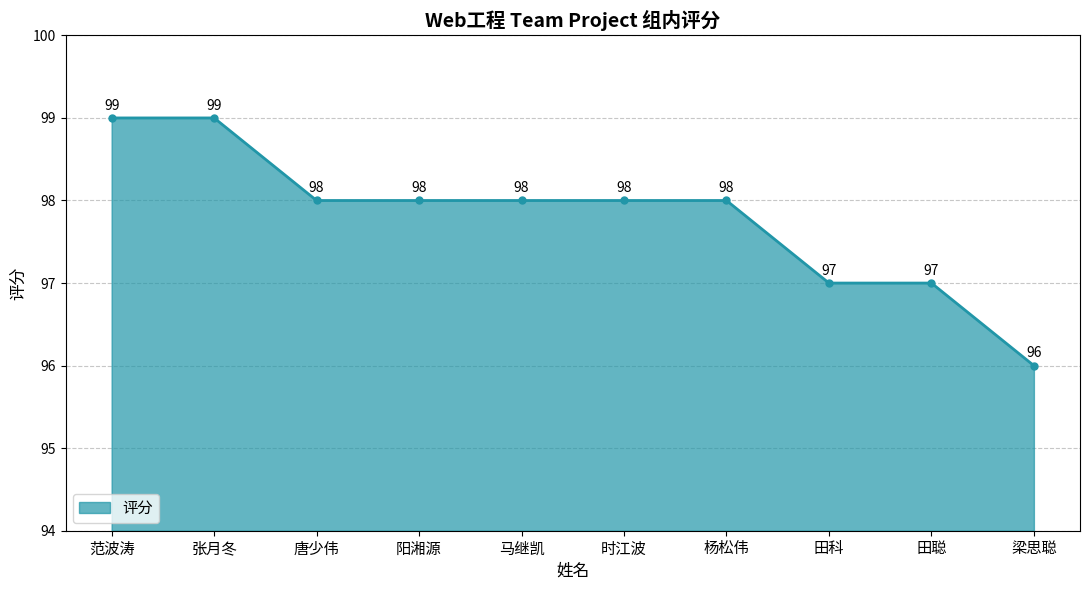

Reading left to right, list all the values displayed in this chart.

范波涛=99	张月冬=99	唐少伟=98	阳湘源=98	马继凯=98	时江波=98	杨松伟=98	田科=97	田聪=97	梁思聪=96